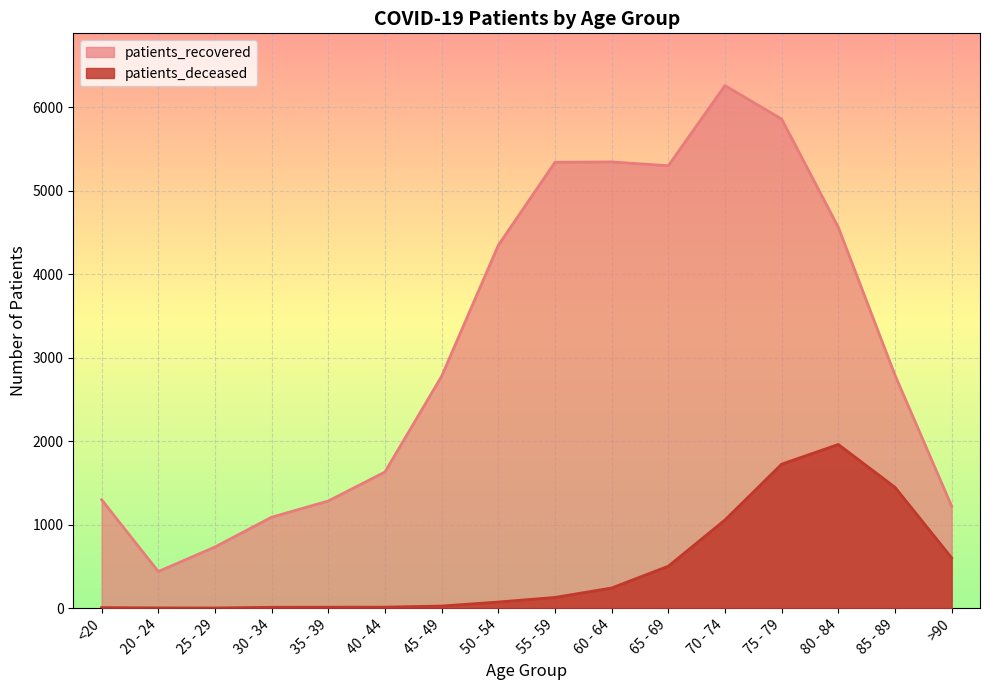

The value of patients_deceased at >90 is 321. True or false?

False